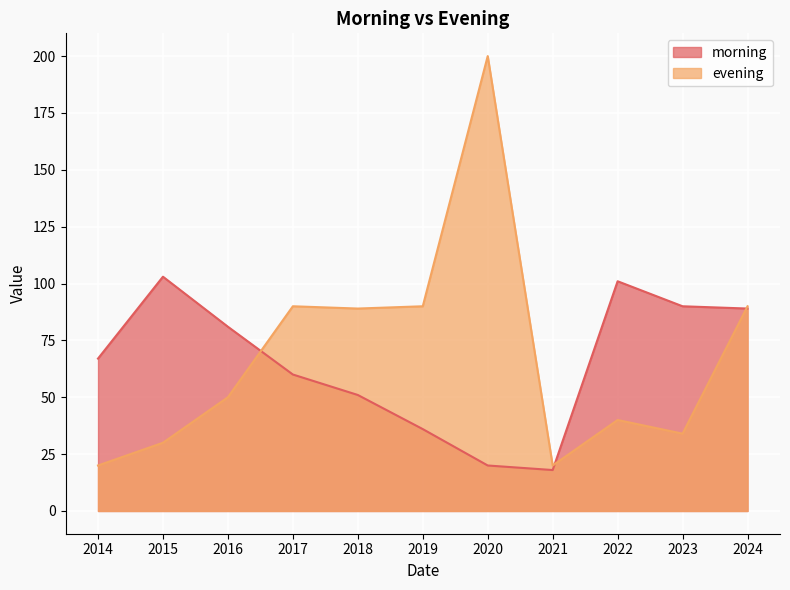

What is the value of the evening point at the 1st from the left?

20